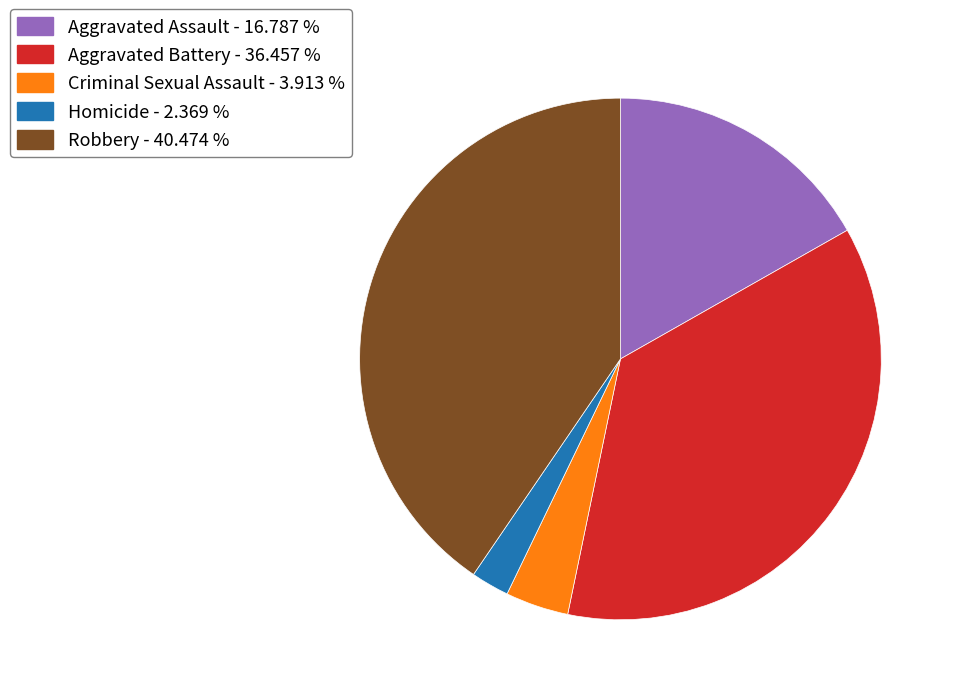

Does any single category account for the majority?

No